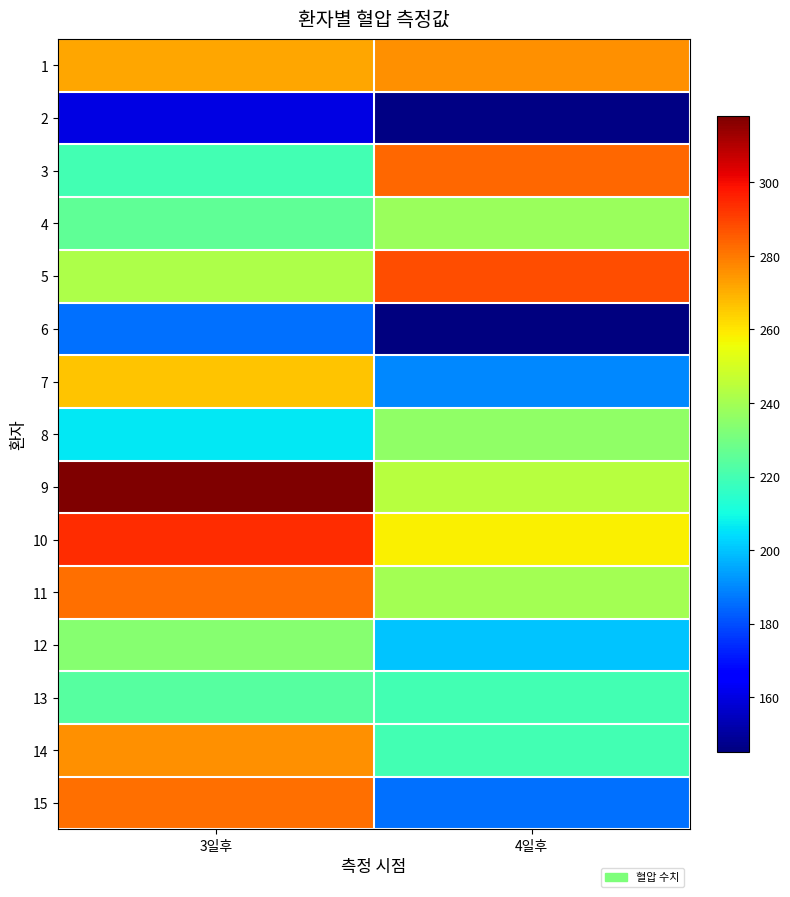

Reading left to right, transcribe all the data shown in this chart.

1: 3일후=272	4일후=276
2: 3일후=160	4일후=146
3: 3일후=220	4일후=283
4: 3일후=226	4일후=238
5: 3일후=242	4일후=288
6: 3일후=186	4일후=145
7: 3일후=266	4일후=190
8: 3일후=206	4일후=236
9: 3일후=318	4일후=244
10: 3일후=294	4일후=258
11: 3일후=282	4일후=240
12: 3일후=234	4일후=200
13: 3일후=224	4일후=220
14: 3일후=276	4일후=220
15: 3일후=282	4일후=186